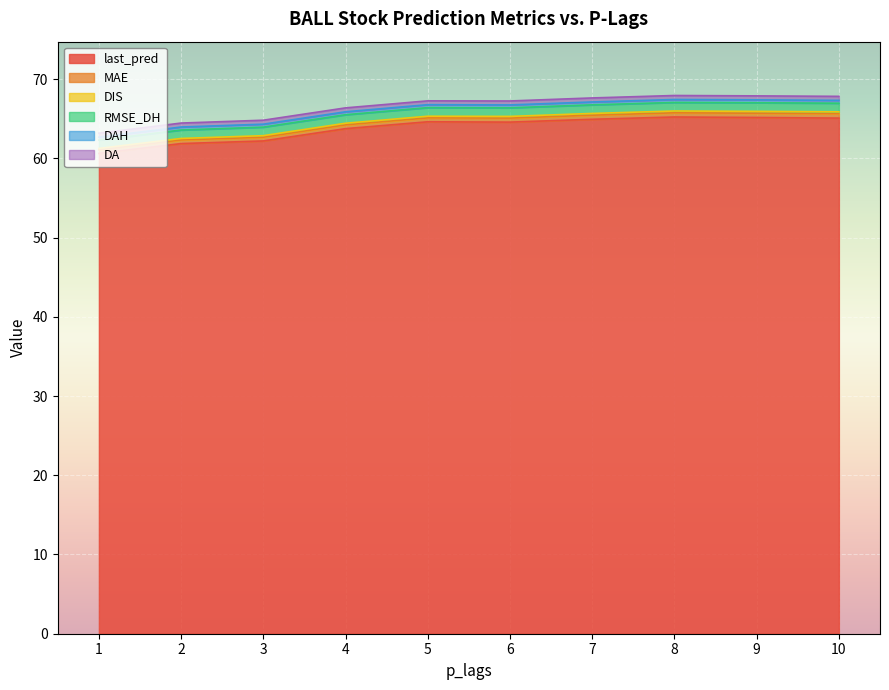

Does the chart display data point markers on the line(s)?

No